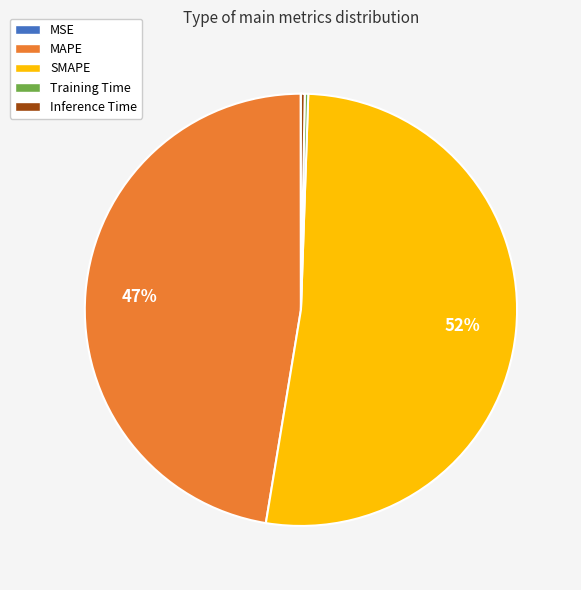

Is it true that Inference Time is 0% of the pie?

True